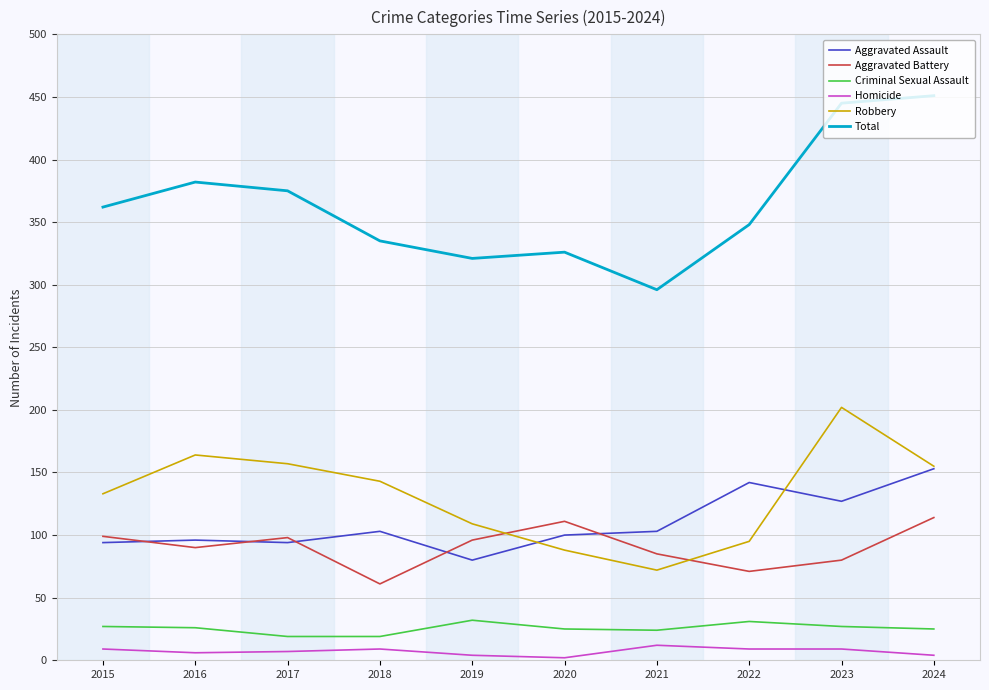

Which series has the largest total across all categories?

Total